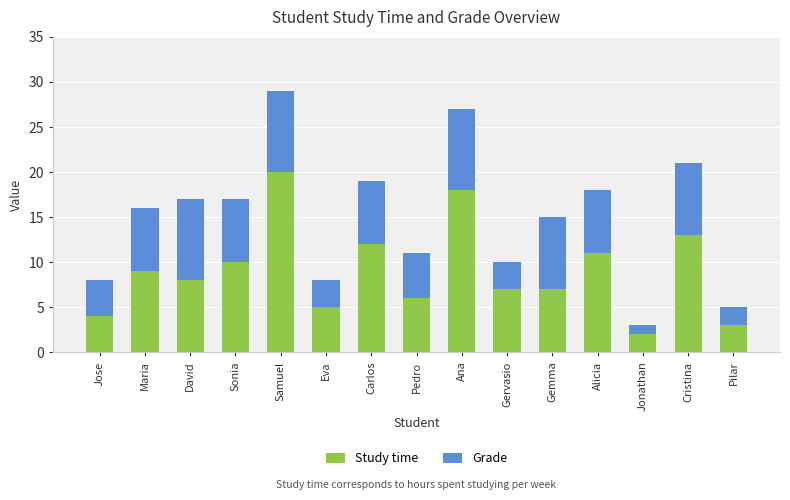

What is the average value of the Study time series?

9